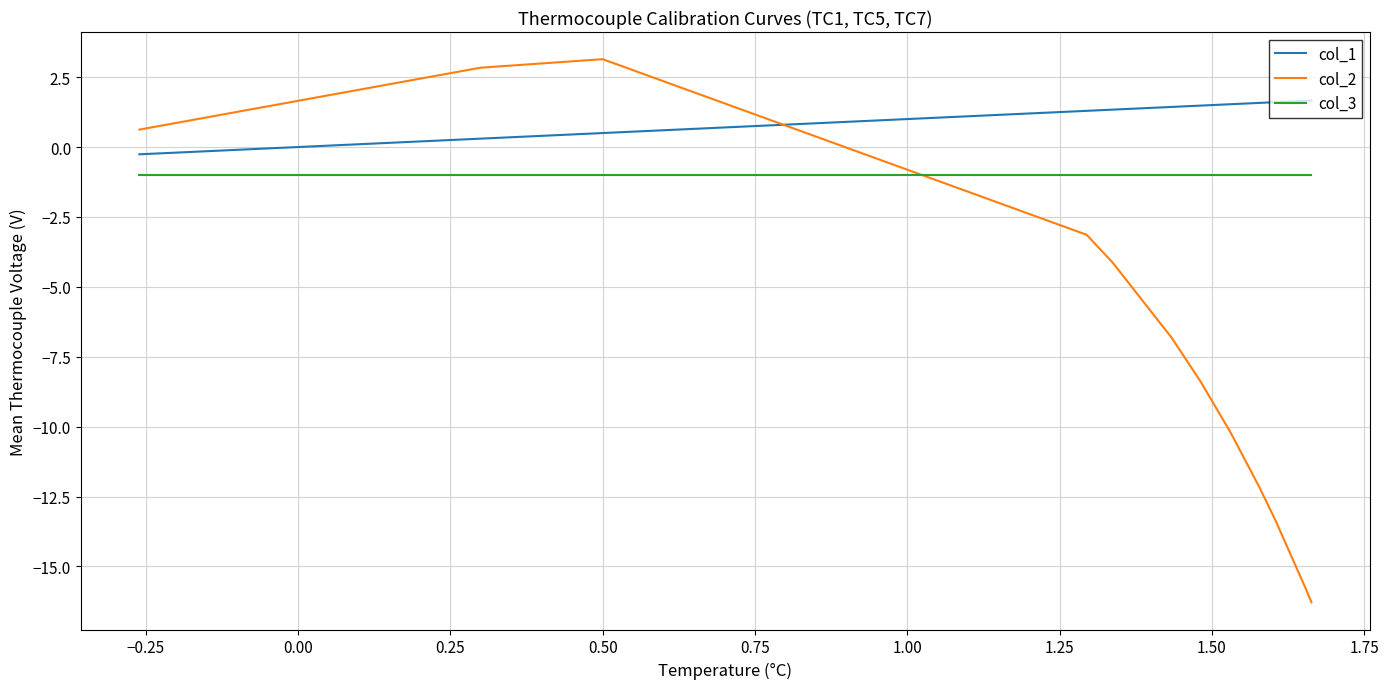

Is this an area chart (filled region under the line)?

No